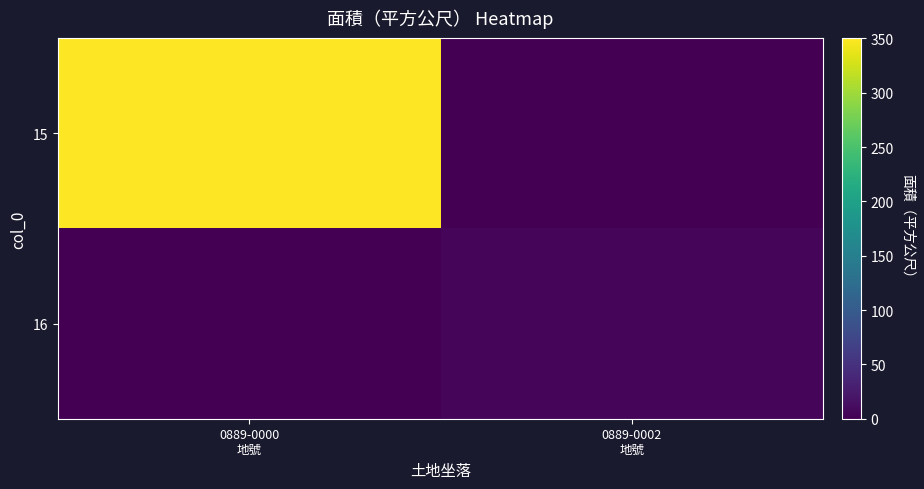

Reading left to right, what are all the values shown in this chart?

15: 0889-0000
地號=350	0889-0002
地號=0
16: 0889-0000
地號=0	0889-0002
地號=6